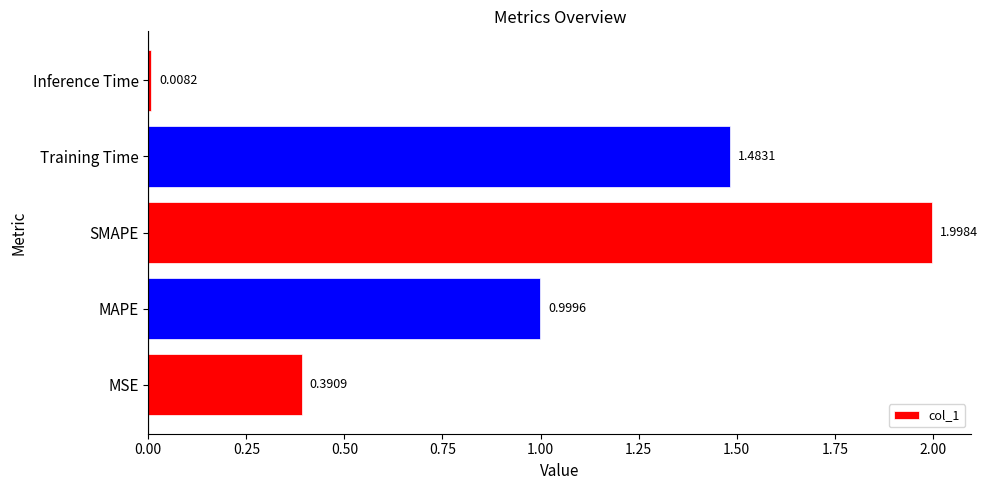

List the labels in order of value, smallest first.

Inference Time, MSE, MAPE, Training Time, SMAPE